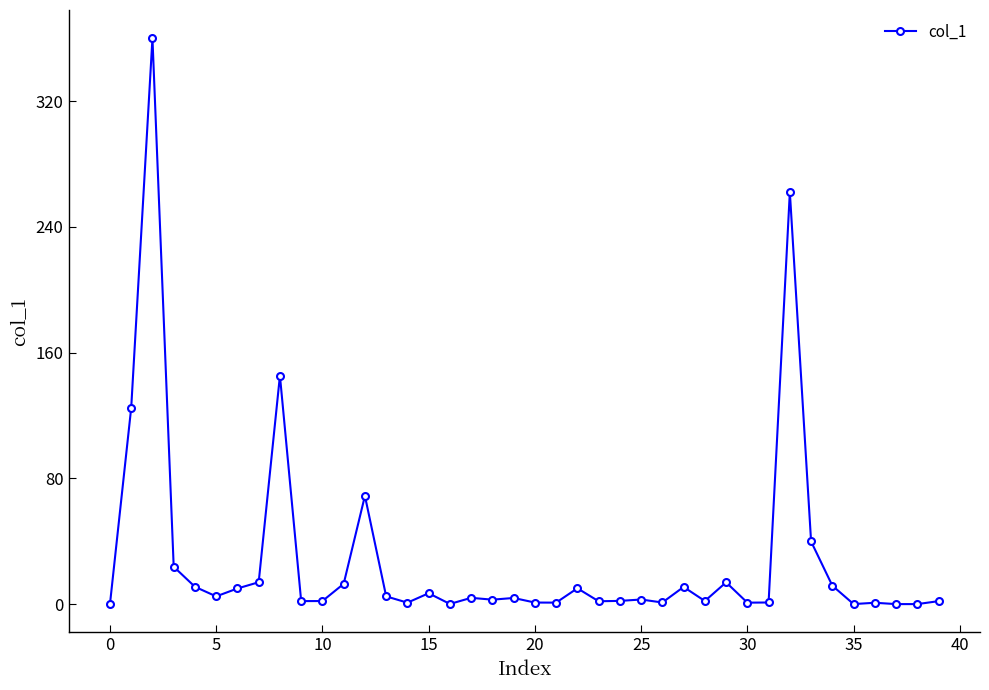

What is the greatest value displayed?

360.0